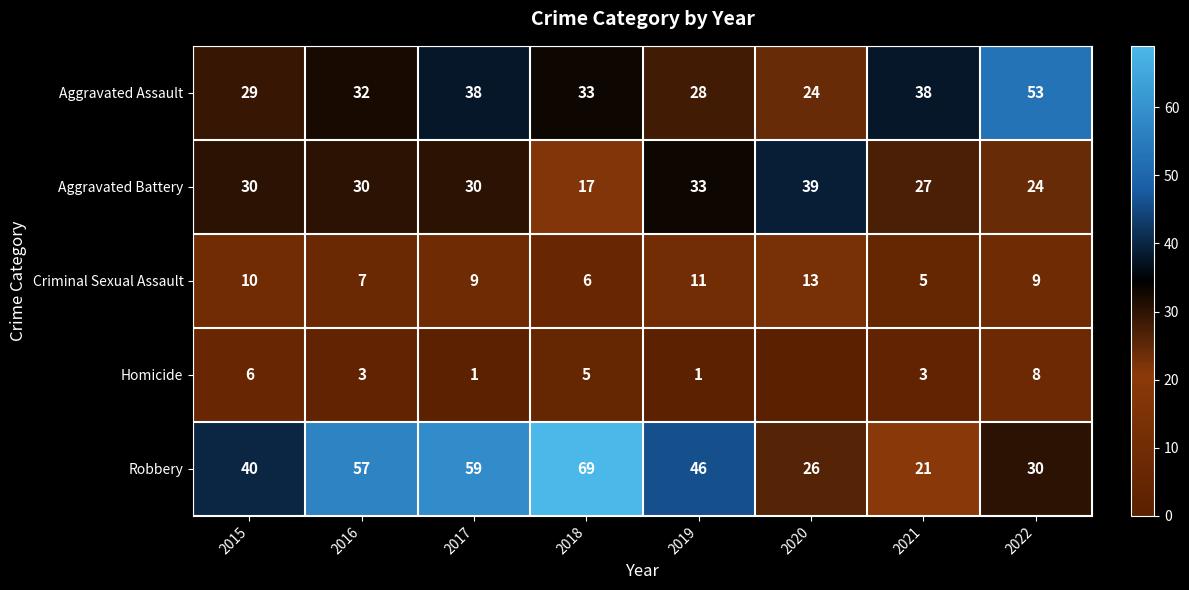

At which category does the chart reach its minimum across all series?

2020